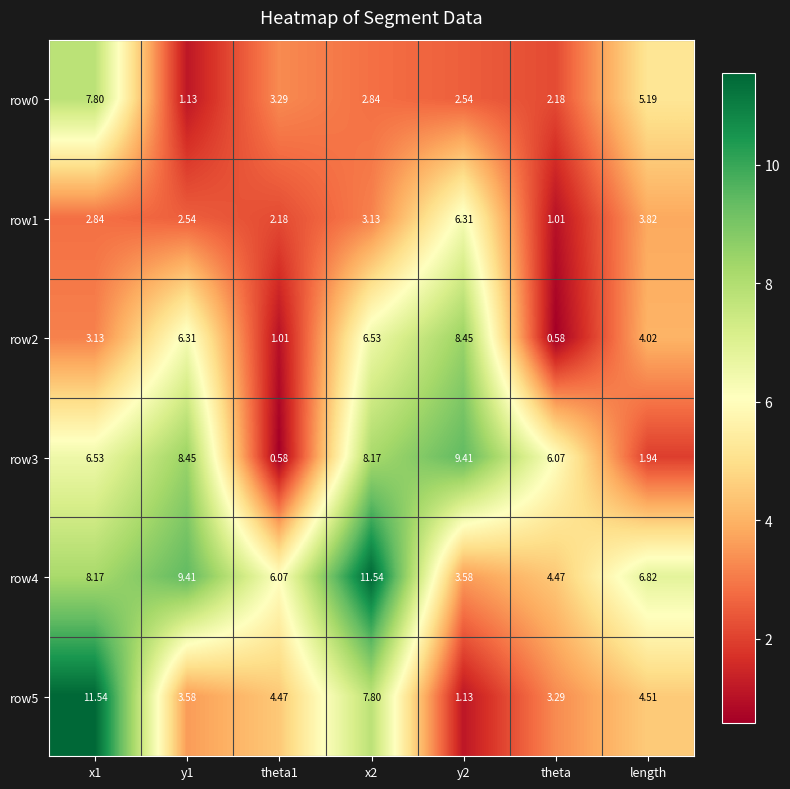

How many data points in row1 are above 2?

6